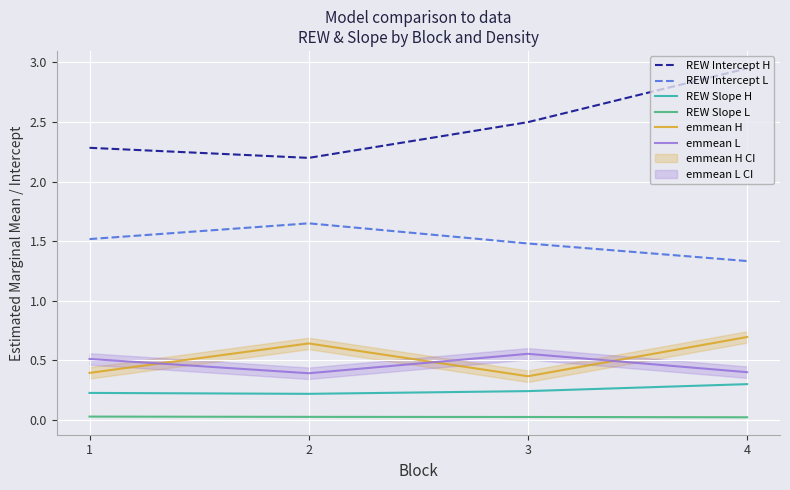

True or false: REW Intercept L and REW Slope H cross at least once.

False